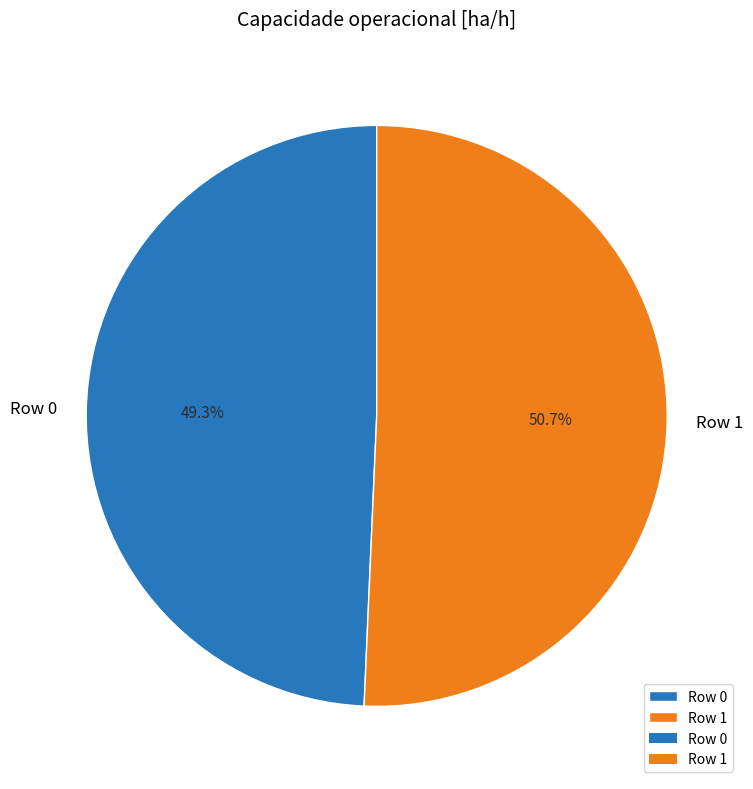

To the nearest percent, what percentage of the pie is Row 1?

51%